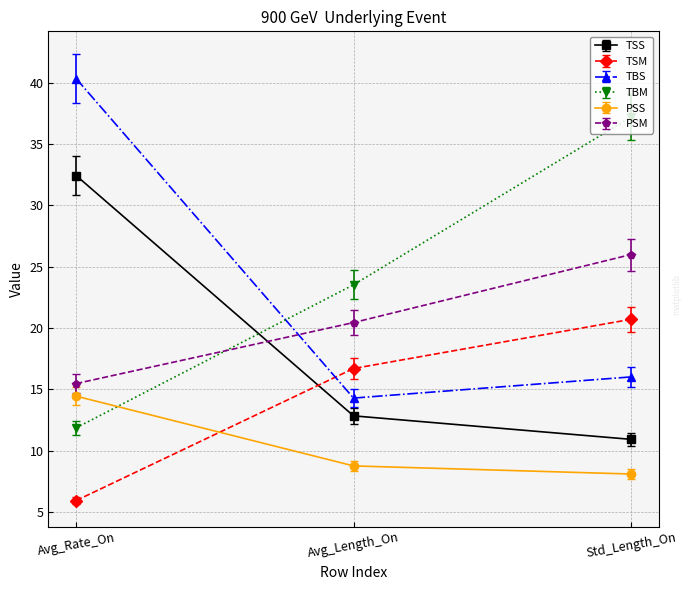

Between Avg_Length_On and Std_Length_On, which series saw the biggest shift?

TBM